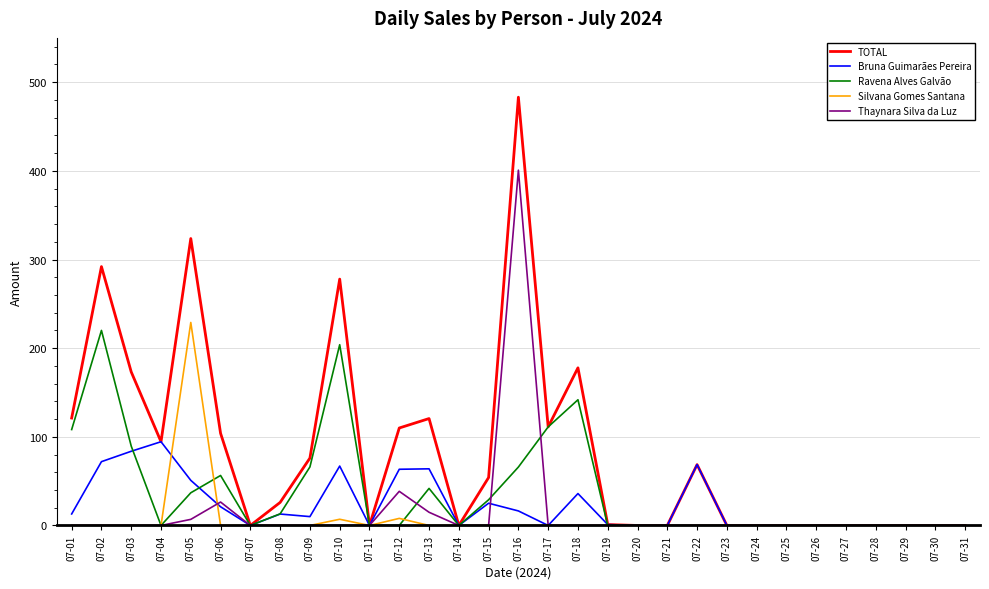

Rank the series by their maximum value, from lowest to highest.

Bruna Guimarães Pereira, Ravena Alves Galvão, Silvana Gomes Santana, Thaynara Silva da Luz, TOTAL